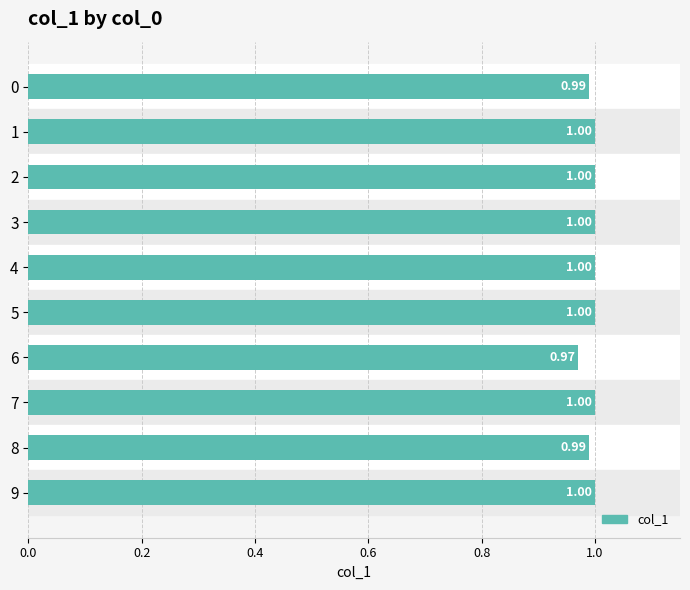

What is the ratio of the value at 8 to the value at 9?

1.0